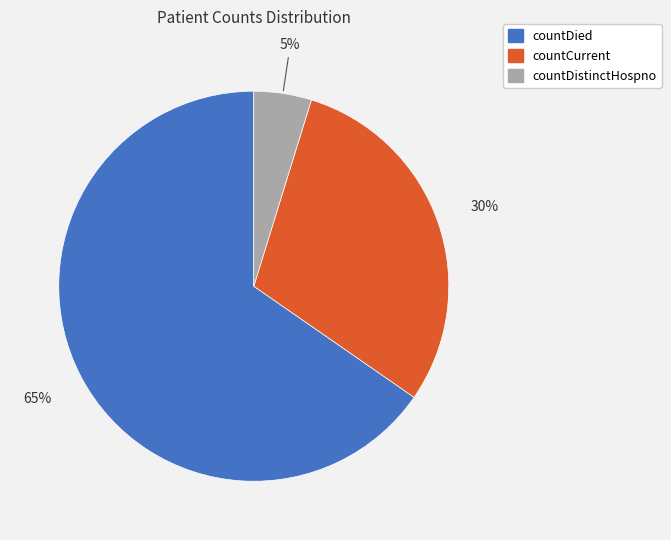

Which category has the smallest portion of the pie?

countDistinctHospno